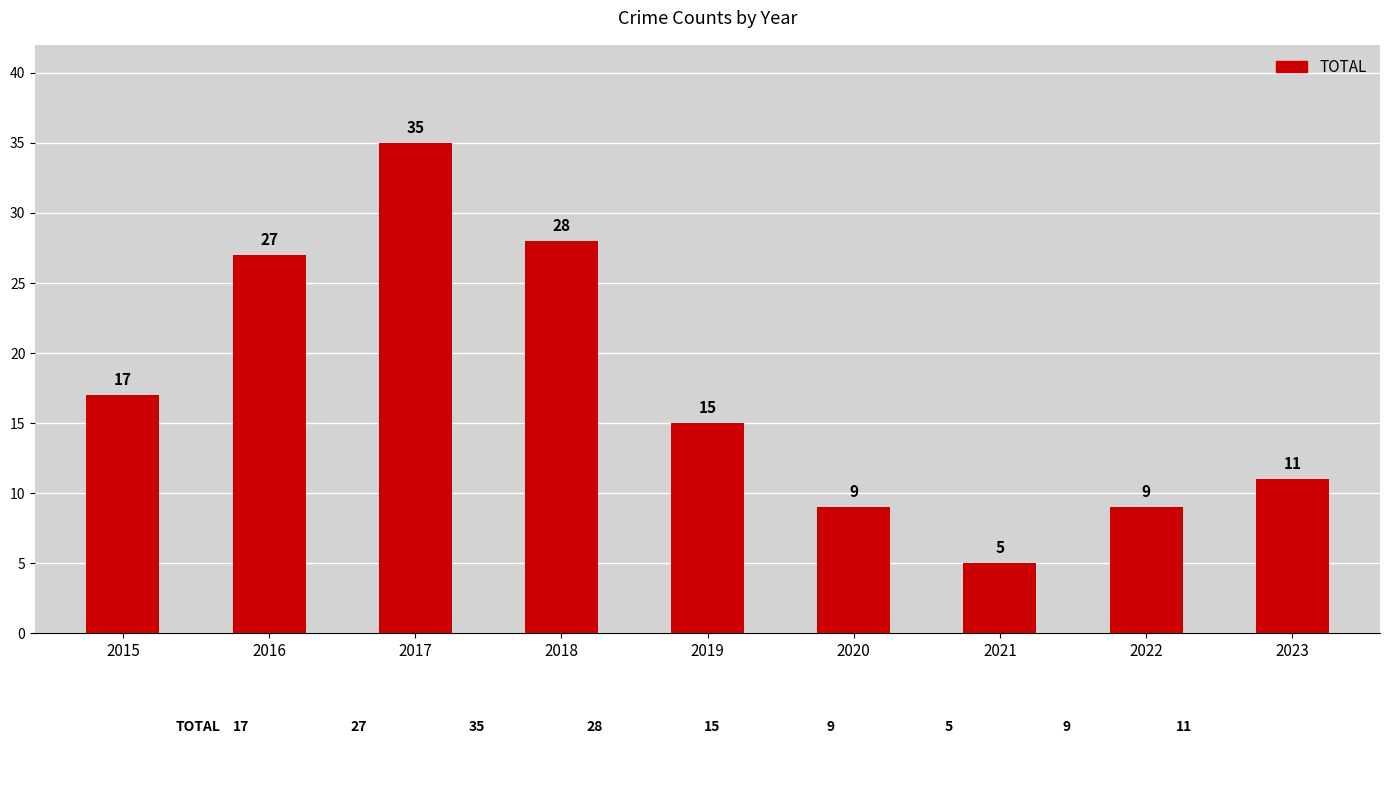

What is the maximum value shown in the chart?

35